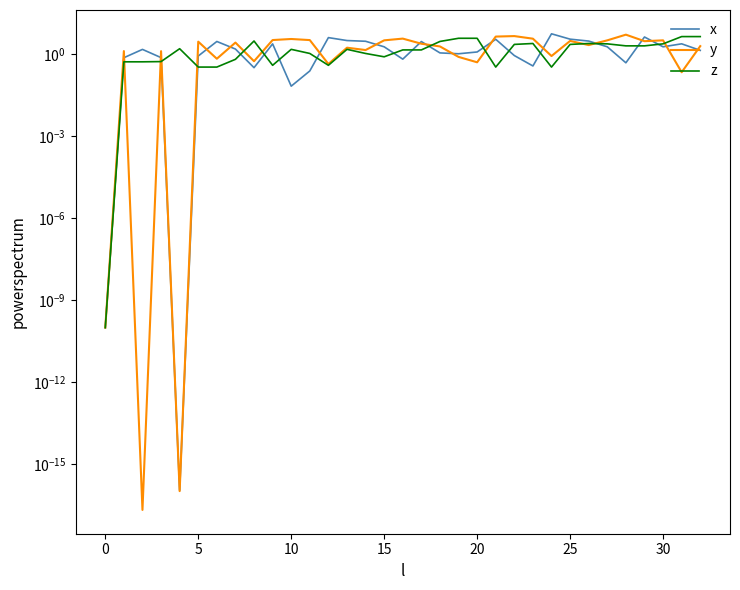

In x, how many points are lower than both neighbors (excluding endpoints)?

8